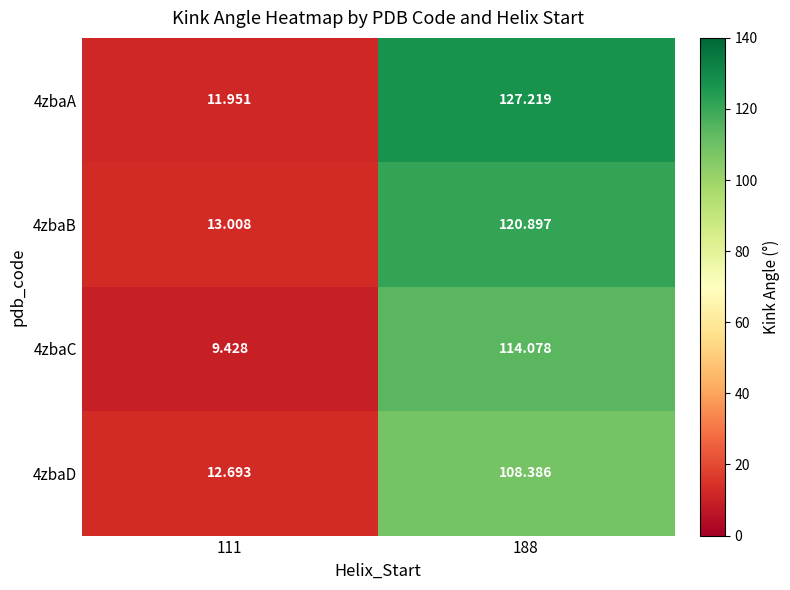

Is the value of 4zbaB at 111 greater than the value of 4zbaA at 111?

Yes